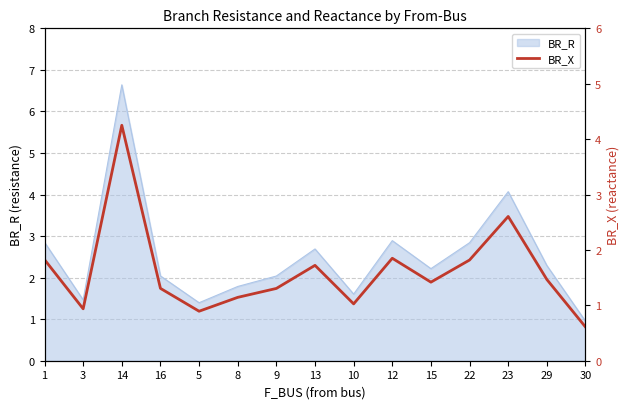

At which category does the chart reach its peak across all series?

14